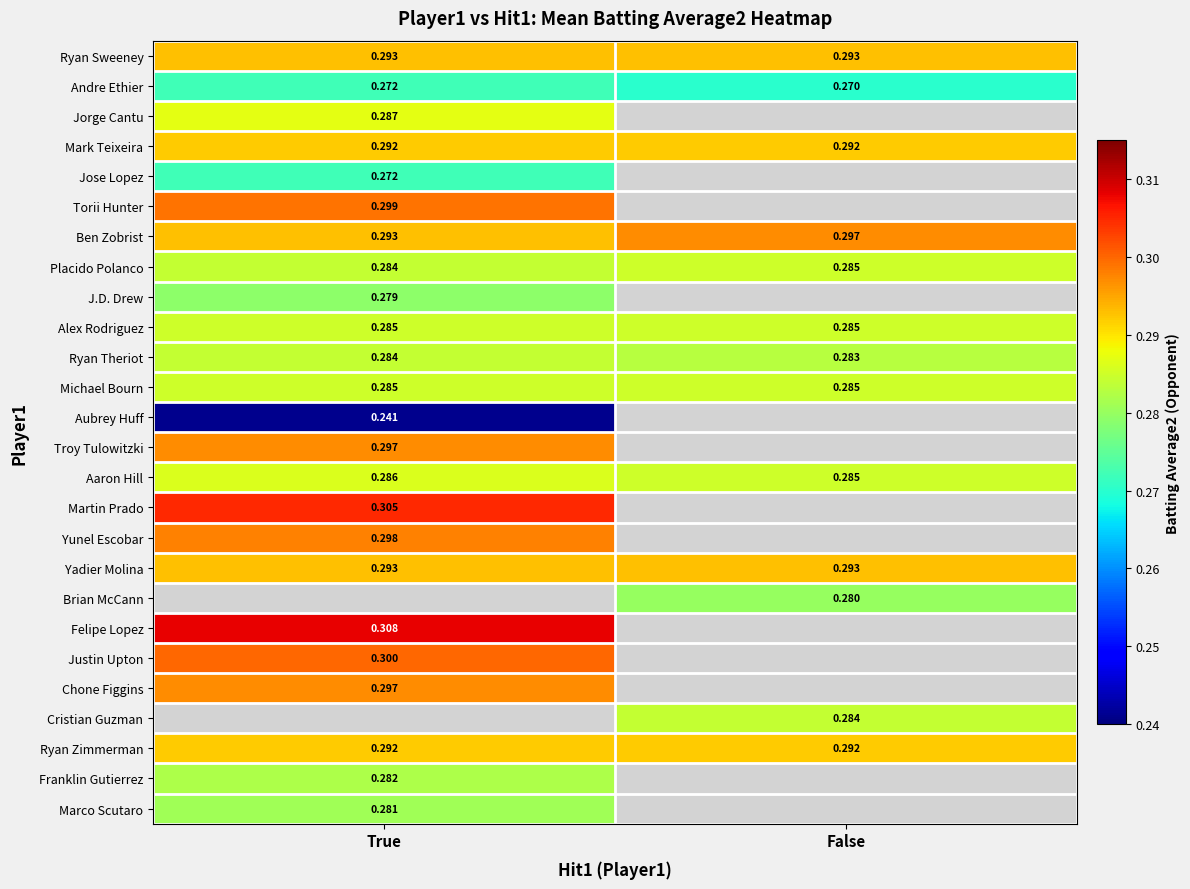

At which category is the sum across all series the highest?

True